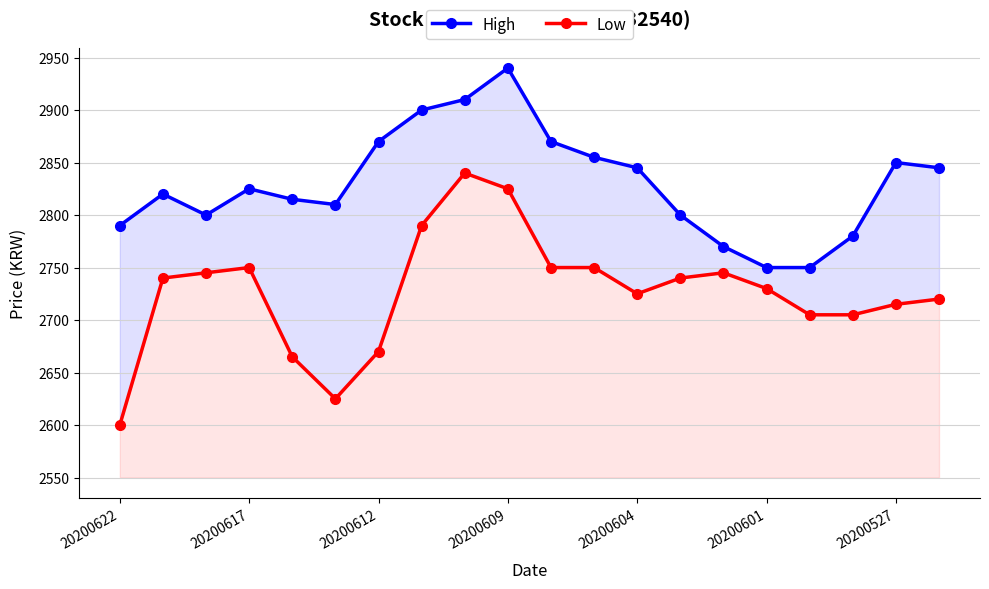

What is the minimum value for High?

2750